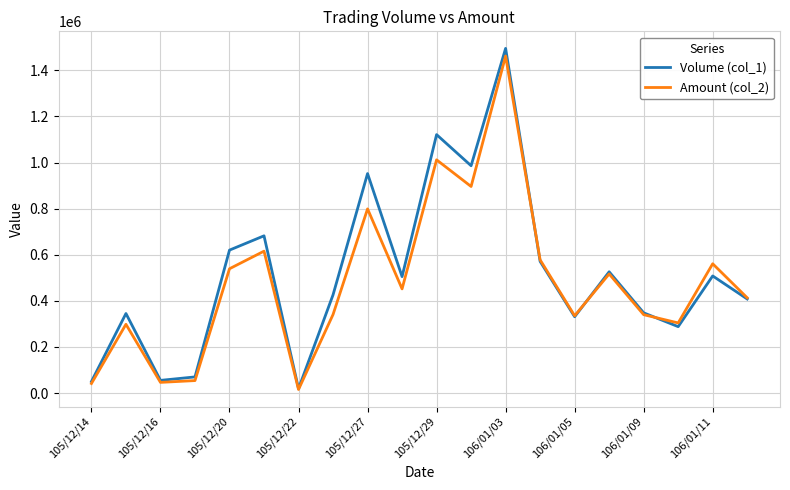

Which series has the widest spread of values?

Volume (col_1)